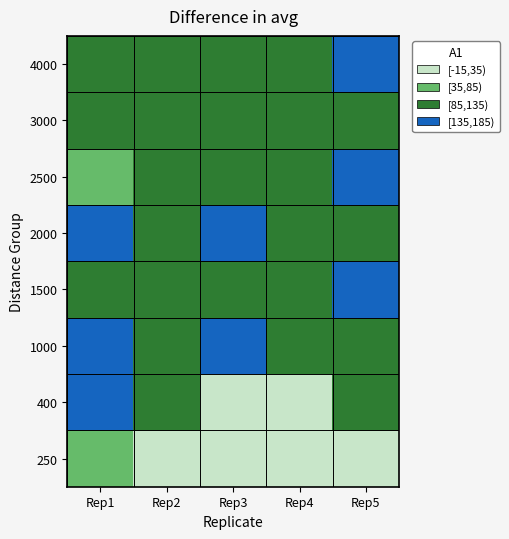

What is the total value across all series at Rep3?

853.5